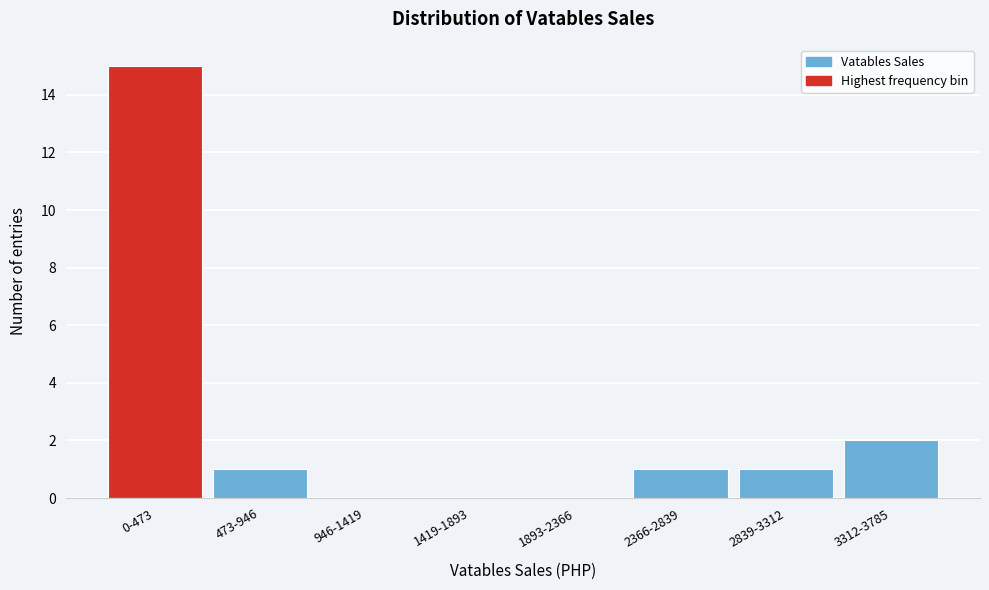

Reading left to right, extract all data points from this chart.

0-473=15	473-946=1	946-1419=0	1419-1893=0	1893-2366=0	2366-2839=1	2839-3312=1	3312-3785=2